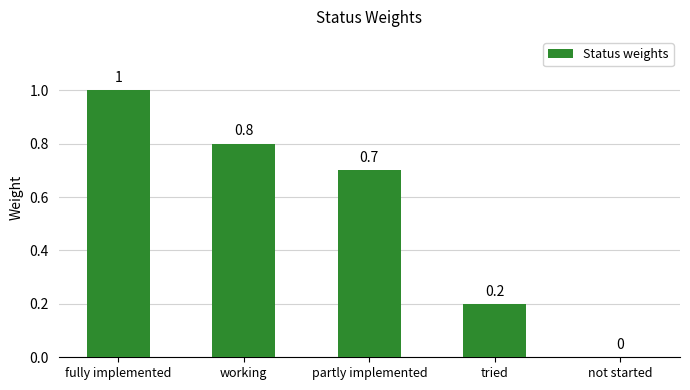

How many distinct data groups are displayed?

1